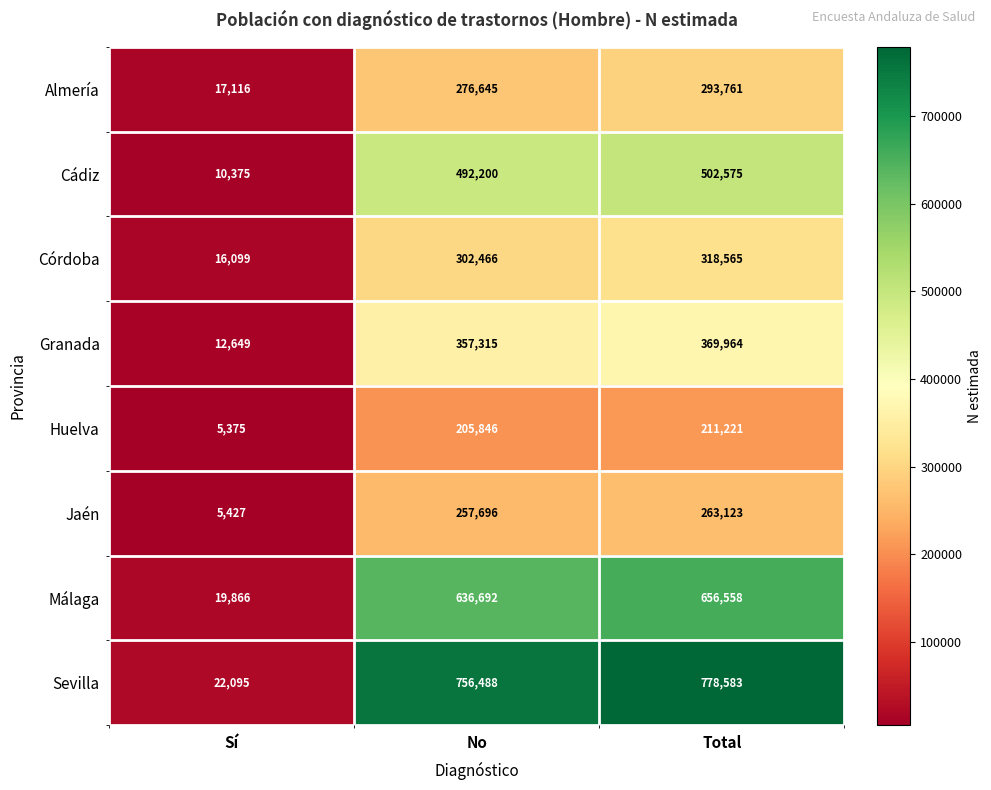

What is the maximum value shown in the chart?

778583